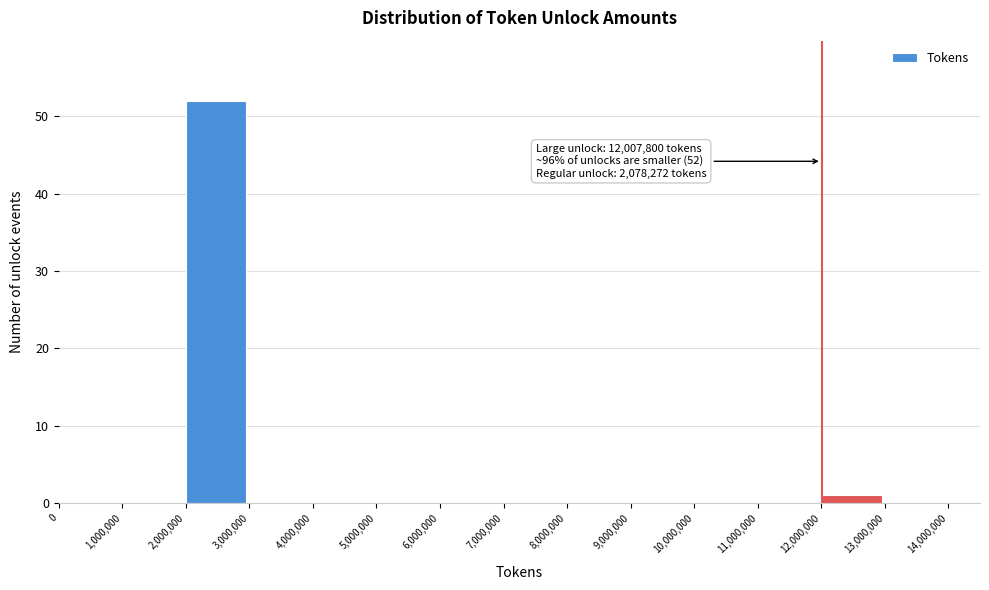

Over which range of the x-axis is the bar tallest?

2,000,000 to 3,000,000